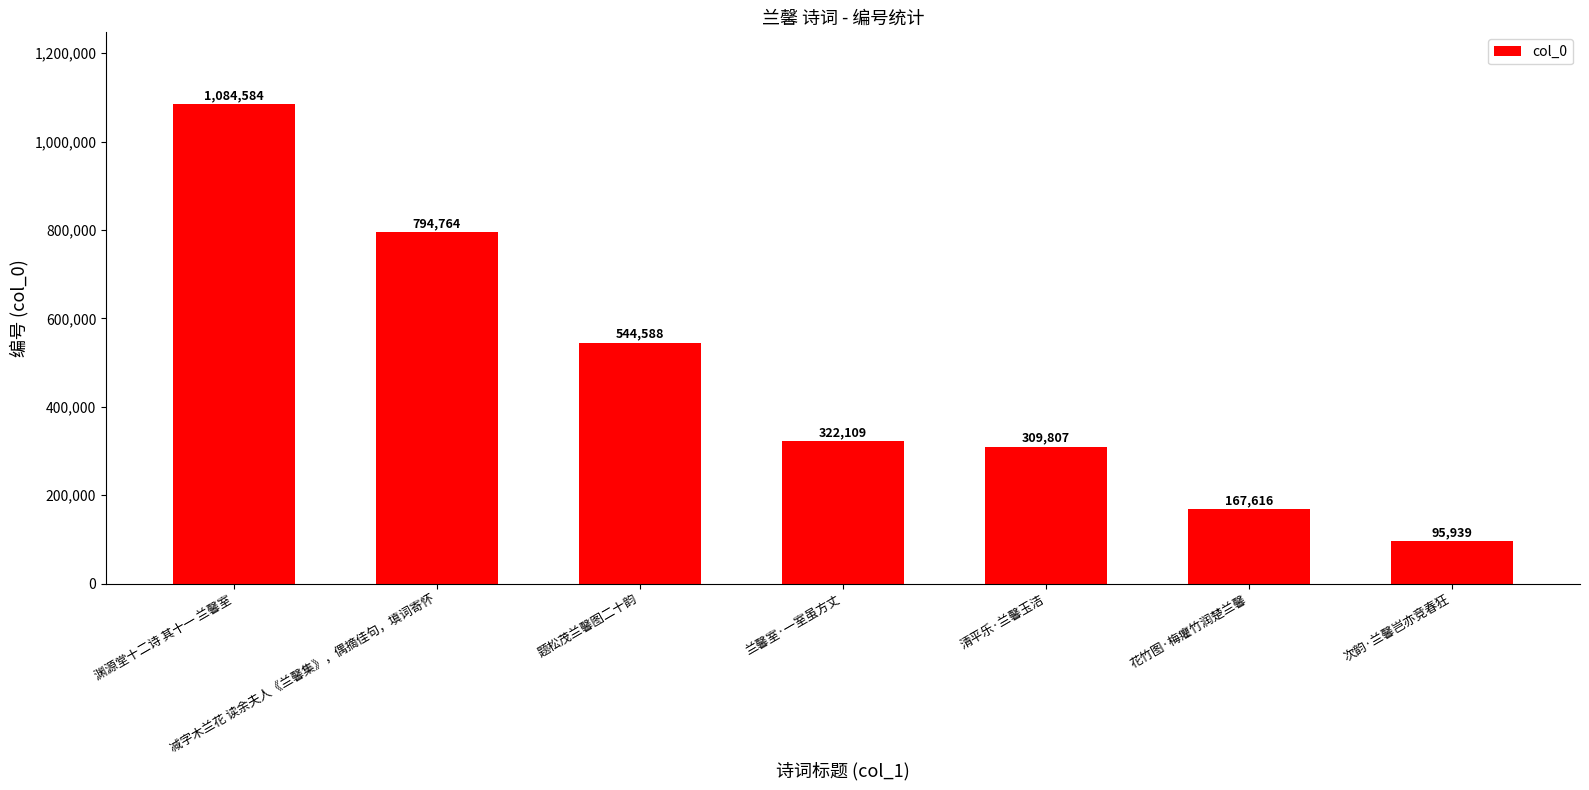

Are the bars grouped side by side (vs. stacked)?

No